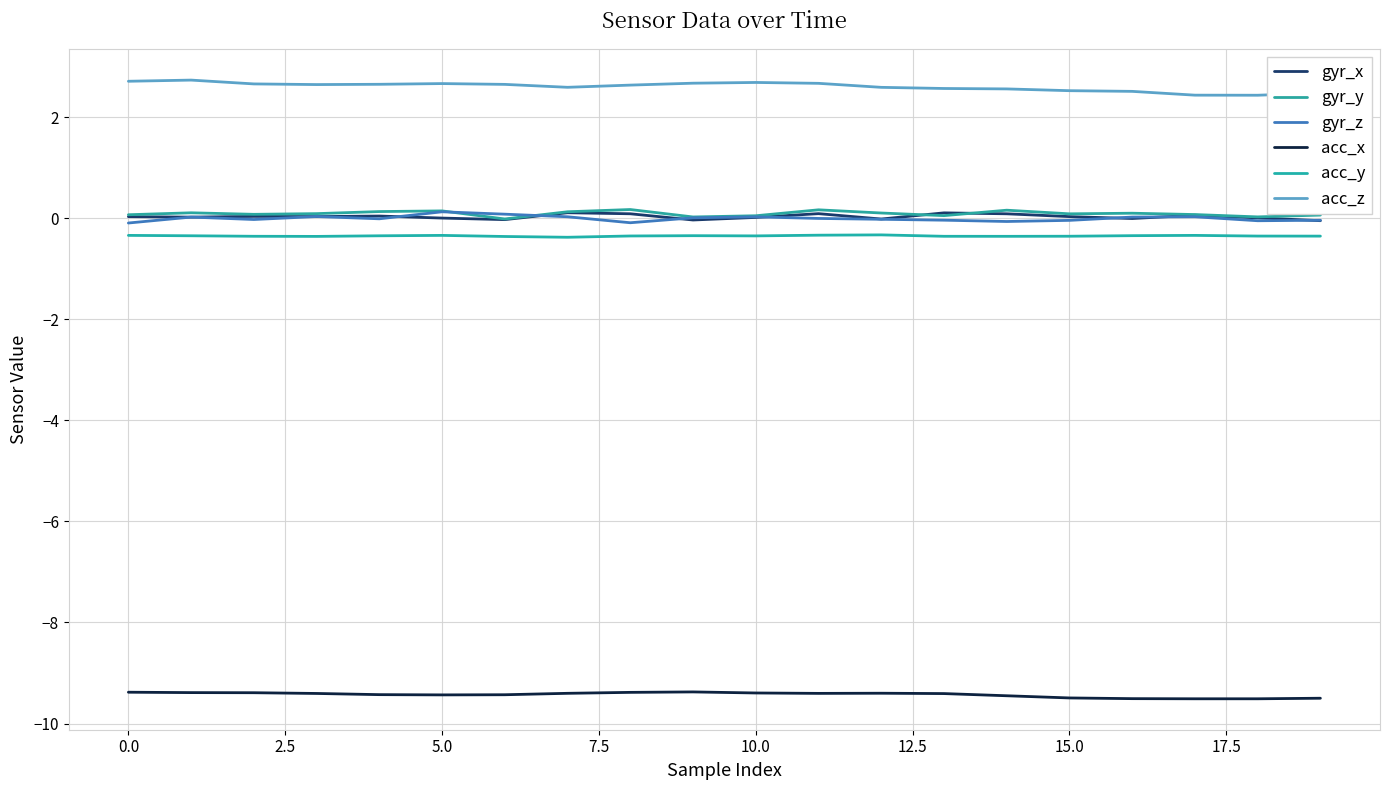

True or false: gyr_y and acc_y intersect in this chart.

False